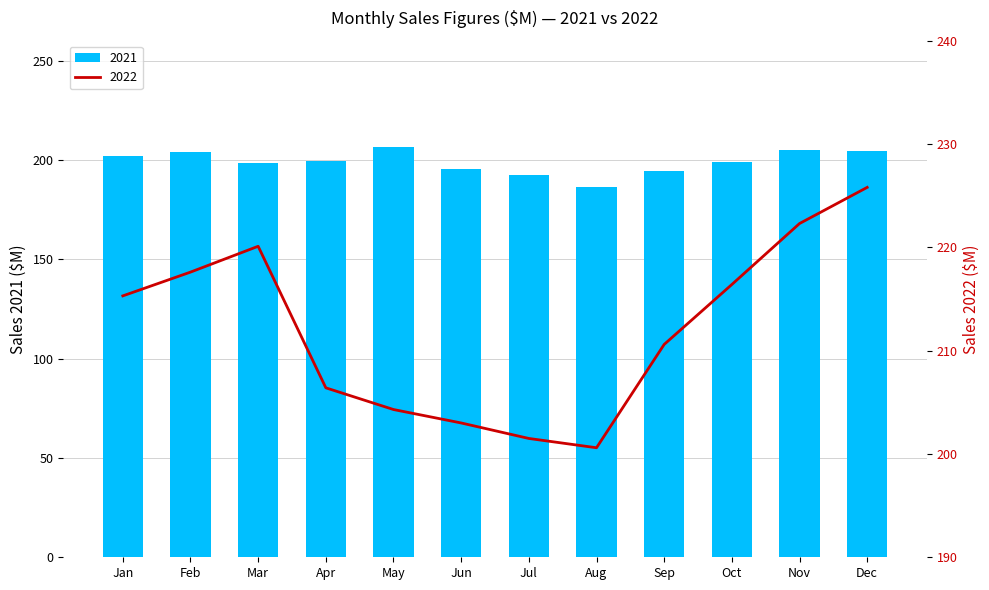

Which label corresponds to the largest value in the chart?

Dec